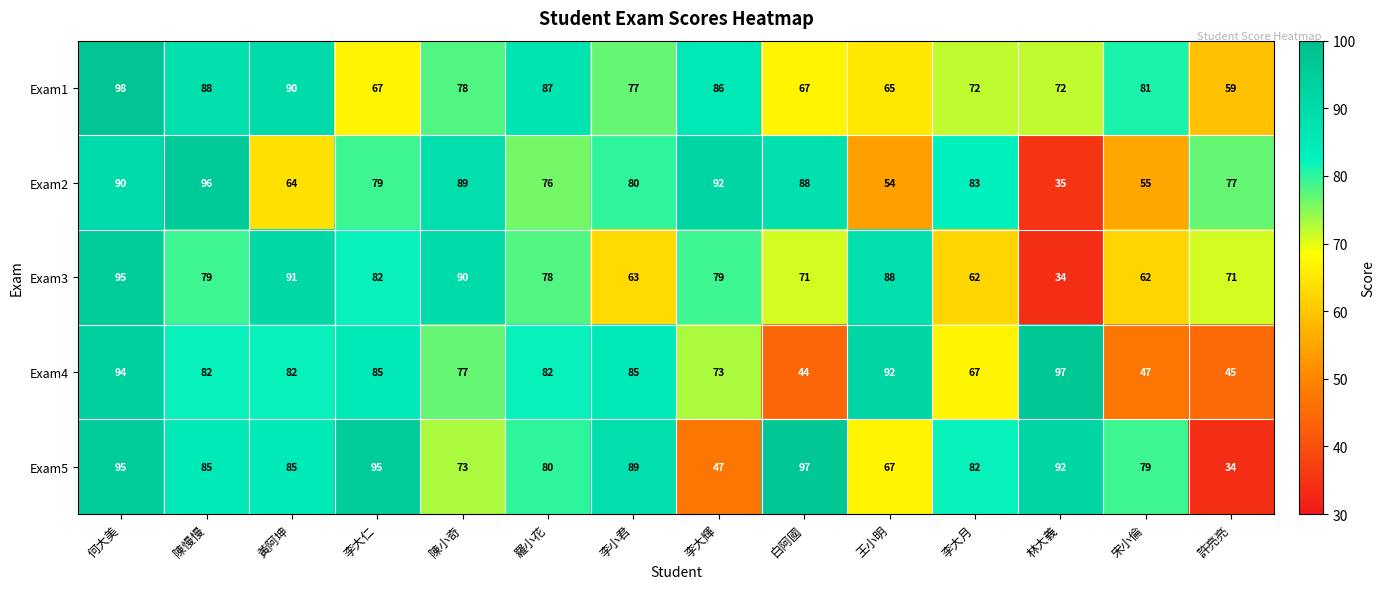

Which series has the largest range (max minus min)?

Exam5